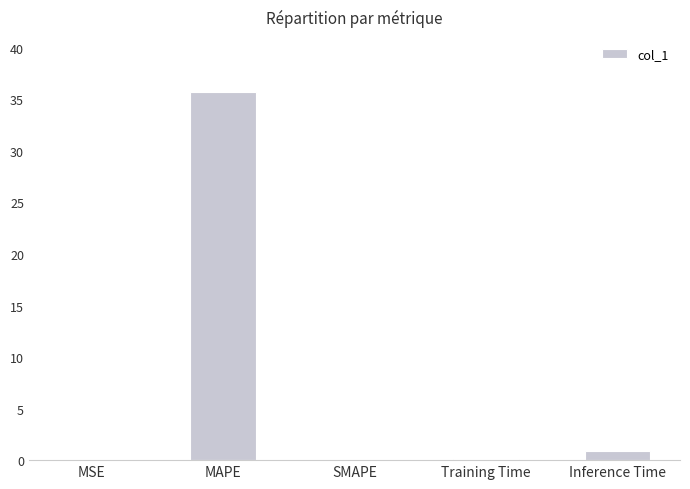

The chart shows a value of 0.0 at SMAPE. True or false?

True